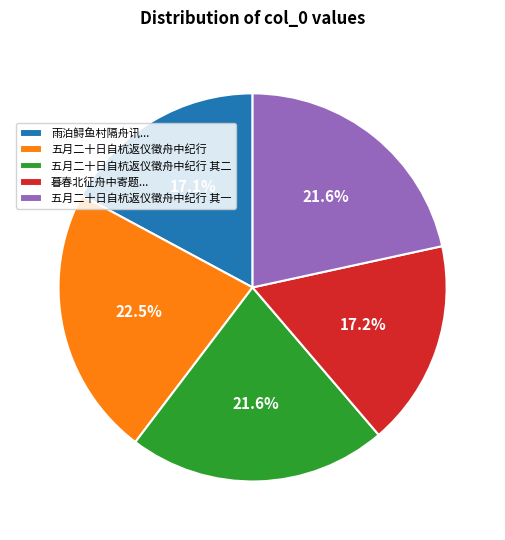

What percentage is NOT represented by 五月二十日自杭返仪徵舟中纪行 其二?

78.4%